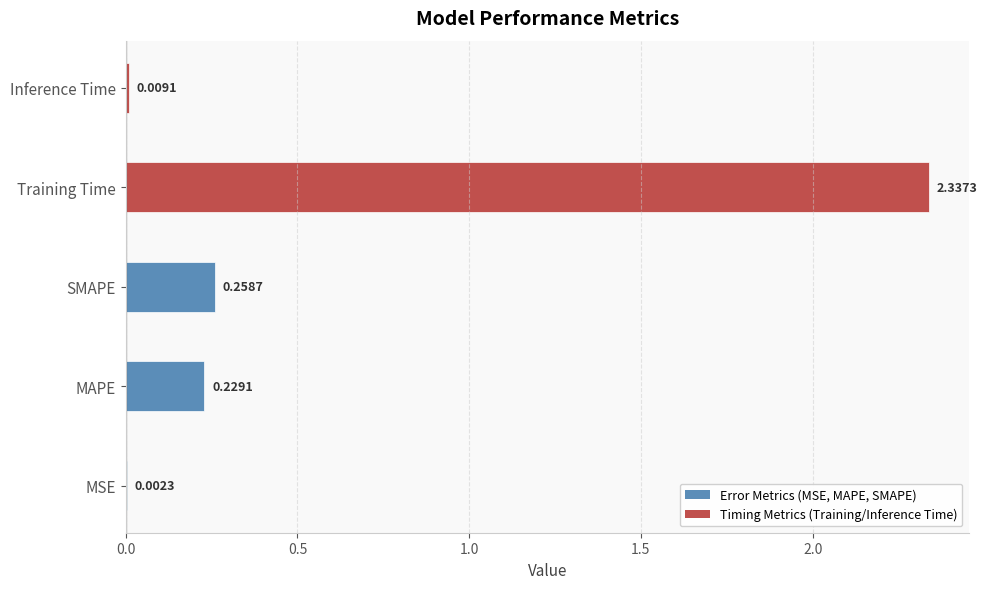

Which category has the highest value across all series?

Training Time